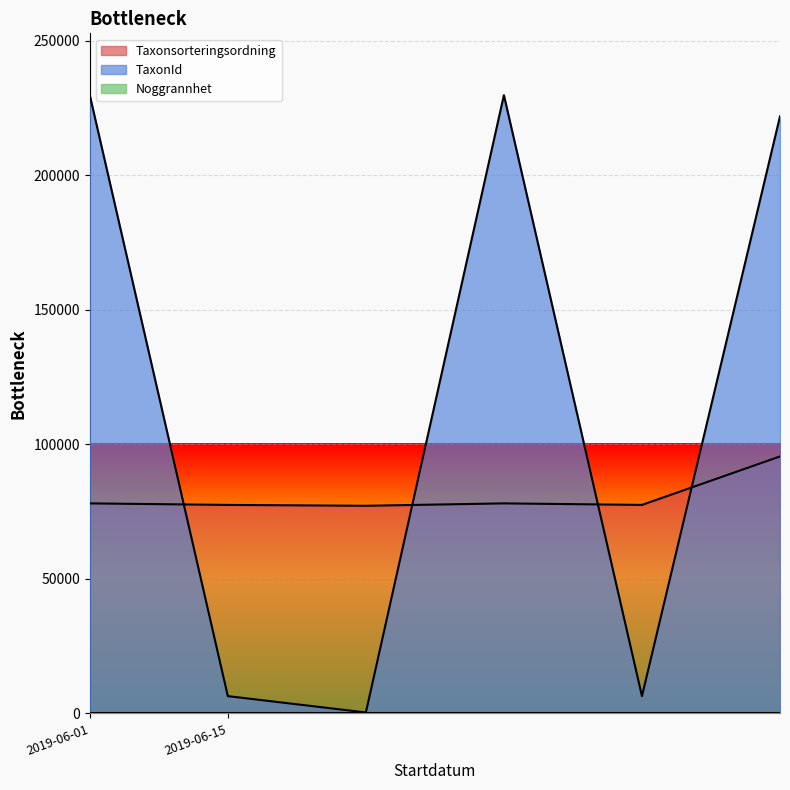

List the series in order of their overall mean, highest first.

TaxonId, Taxonsorteringsordning